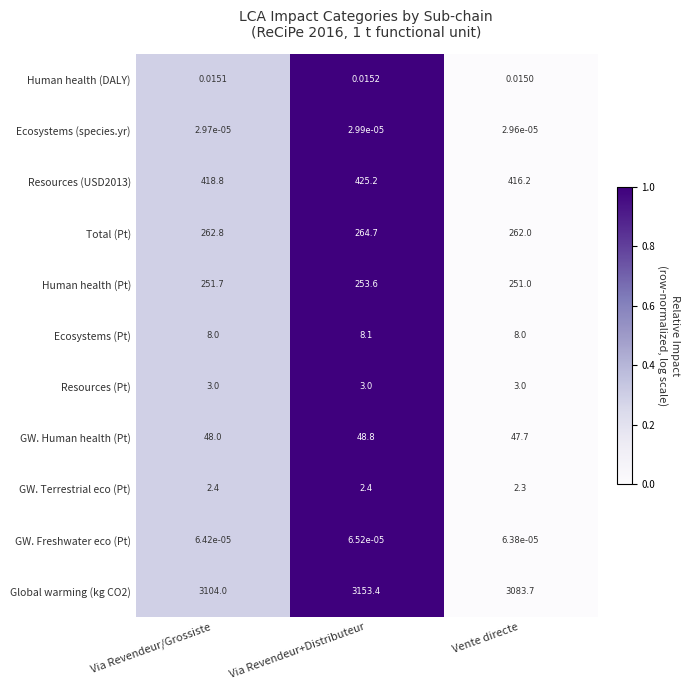

At which category is the sum across all series the highest?

Via Revendeur+Distributeur